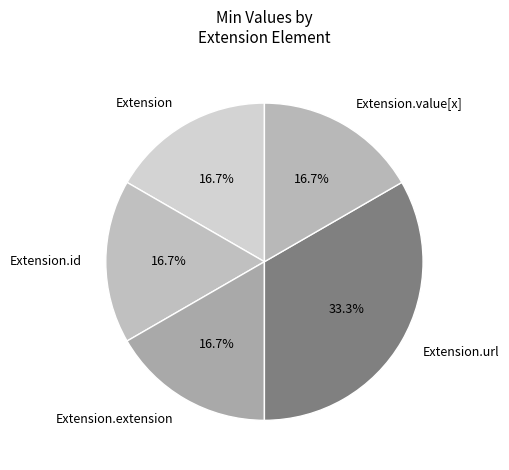

Does any single category account for the majority?

No